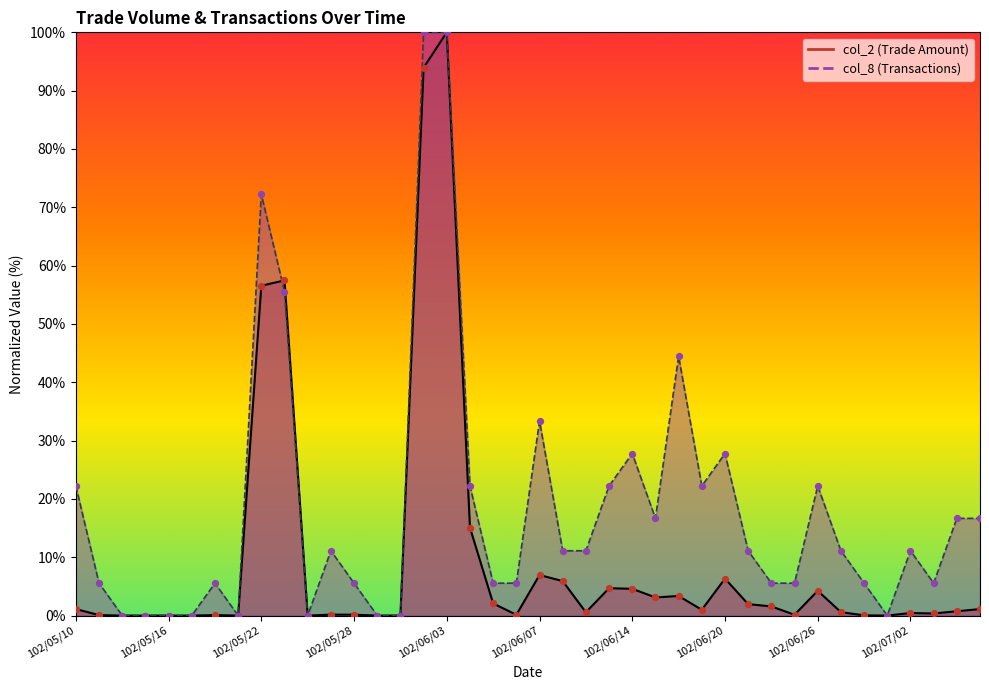

Which series contains the lowest Y value?

col_2